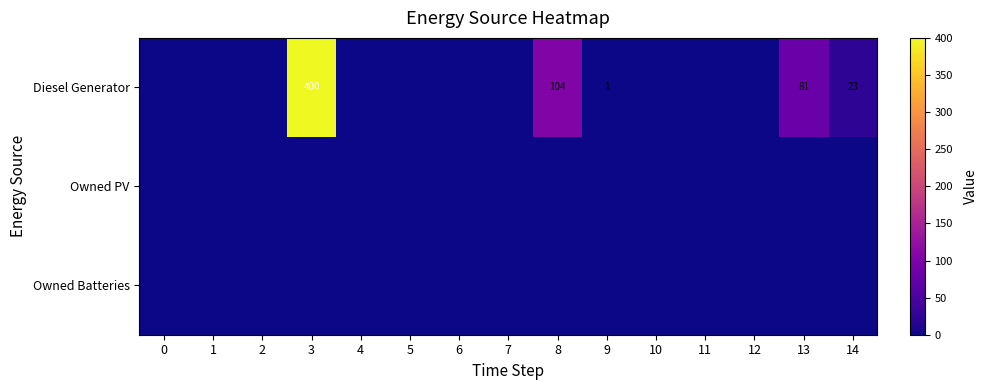

Reading left to right, extract all data points from this chart.

row_0: 0=0	1=0	2=0	3=400	4=0	5=0	6=0	7=0	8=104	9=1	10=0	11=0	12=0	13=81	14=23
row_1: 0=0	1=0	2=0	3=0	4=0	5=0	6=0	7=0	8=0	9=0	10=0	11=0	12=0	13=0	14=0
row_2: 0=0	1=0	2=0	3=0	4=0	5=0	6=0	7=0	8=0	9=0	10=0	11=0	12=0	13=0	14=0